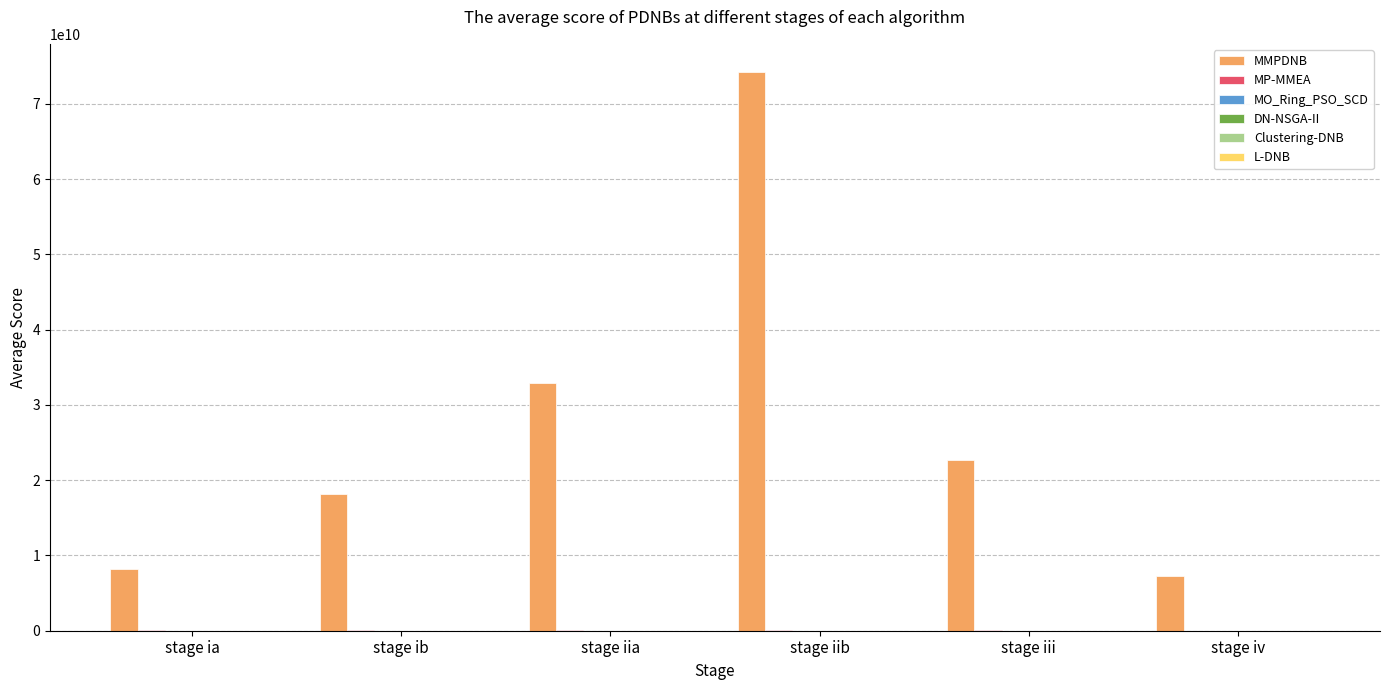

At which category is the sum across all series the highest?

stage iib